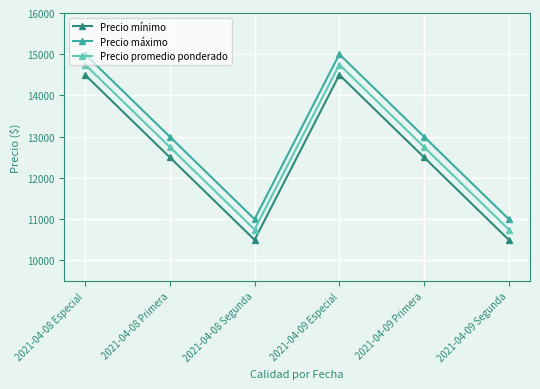

Count the Precio máximo values in the range 11000 to 15000.

6